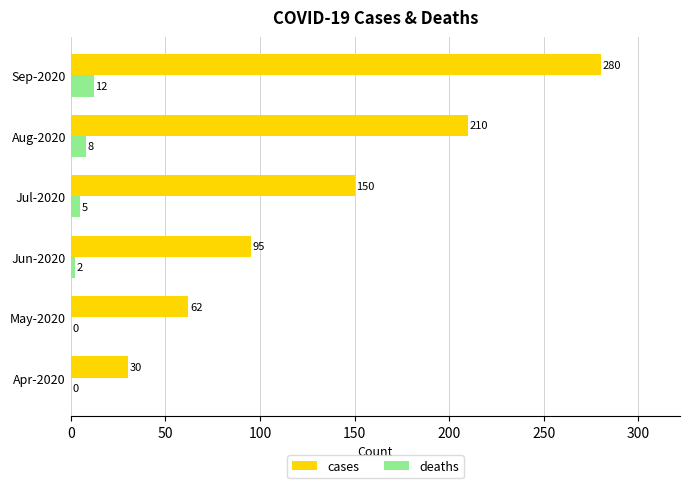

Which series has the widest spread of values?

cases